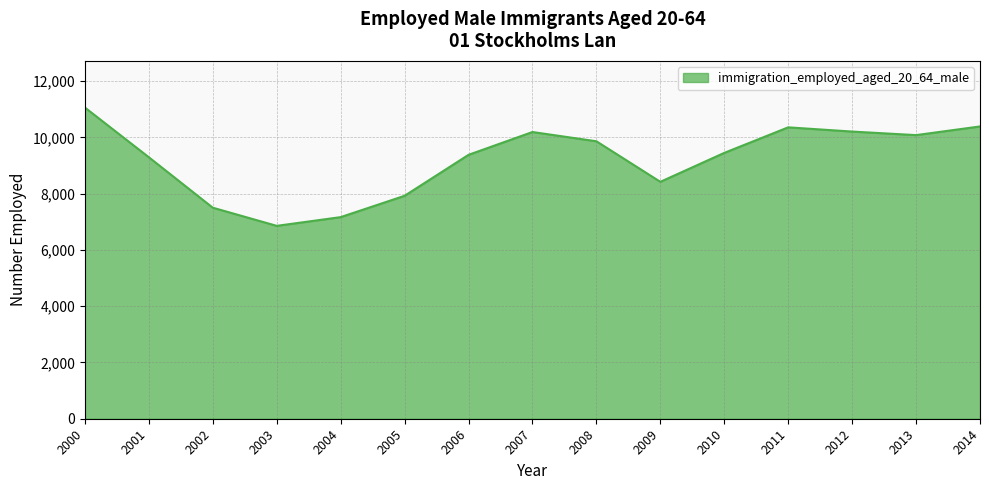

Read the value at 2002.

7500